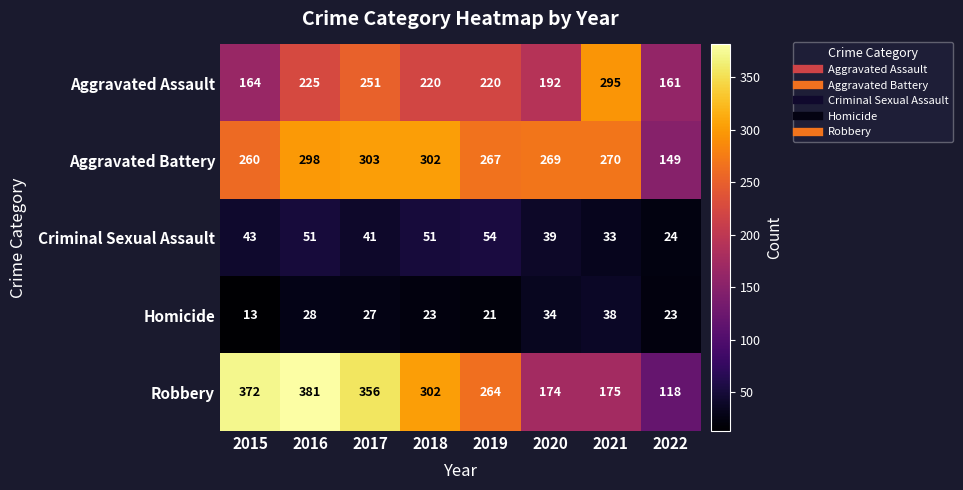

Between 2017 and 2020, which series saw the biggest shift?

Robbery